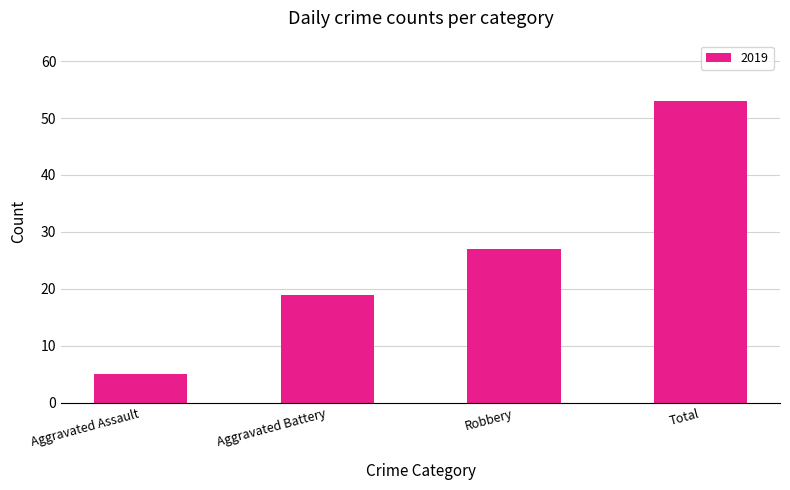

At which label is the value closest to 29?

Robbery